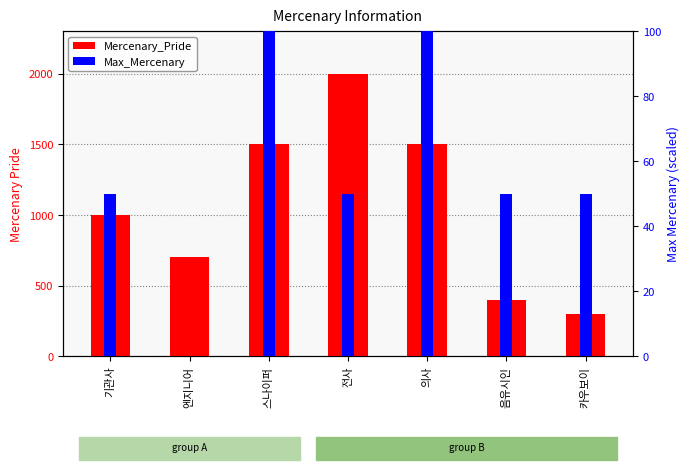

At which label is Mercenary_Pride closest to 1150?

기관사